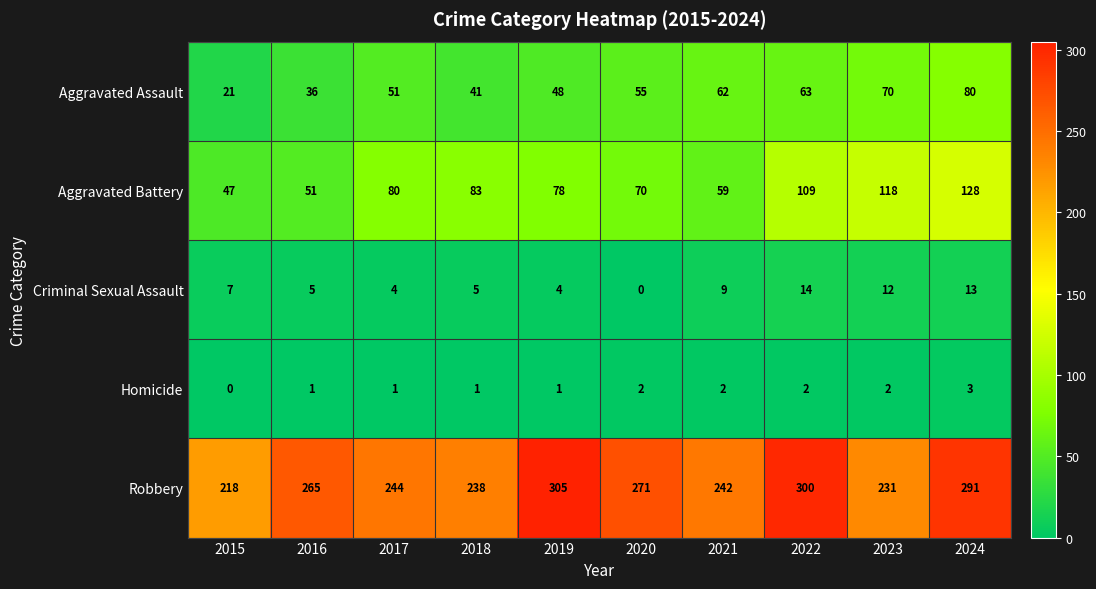

Which series has the largest range (max minus min)?

Robbery